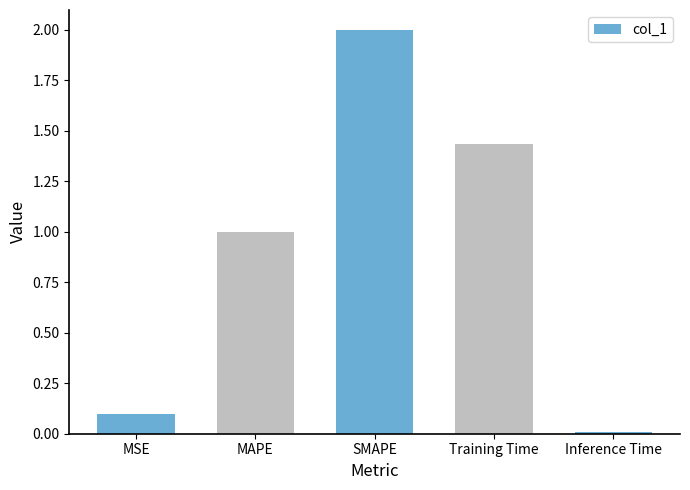

Rank the categories by value from highest to lowest.

SMAPE, Training Time, MAPE, MSE, Inference Time